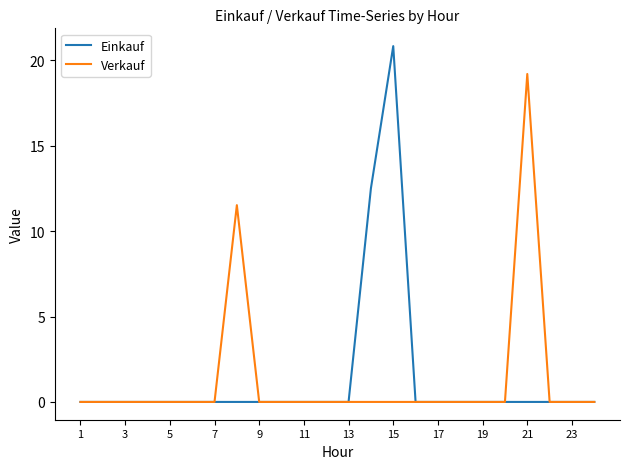

What is the greatest value displayed?

20.8